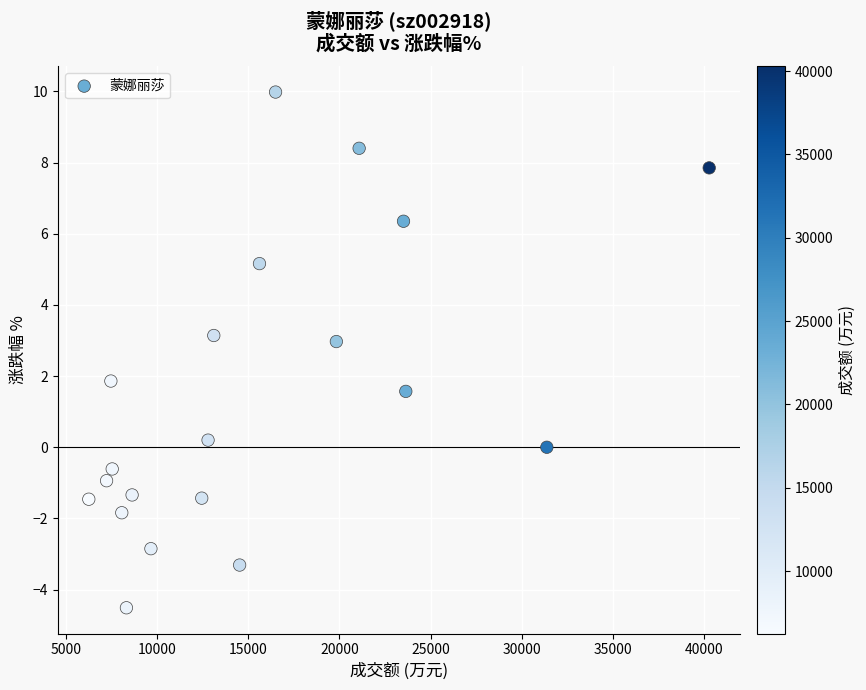

What is the range of X values (max minus min)?

34047.0